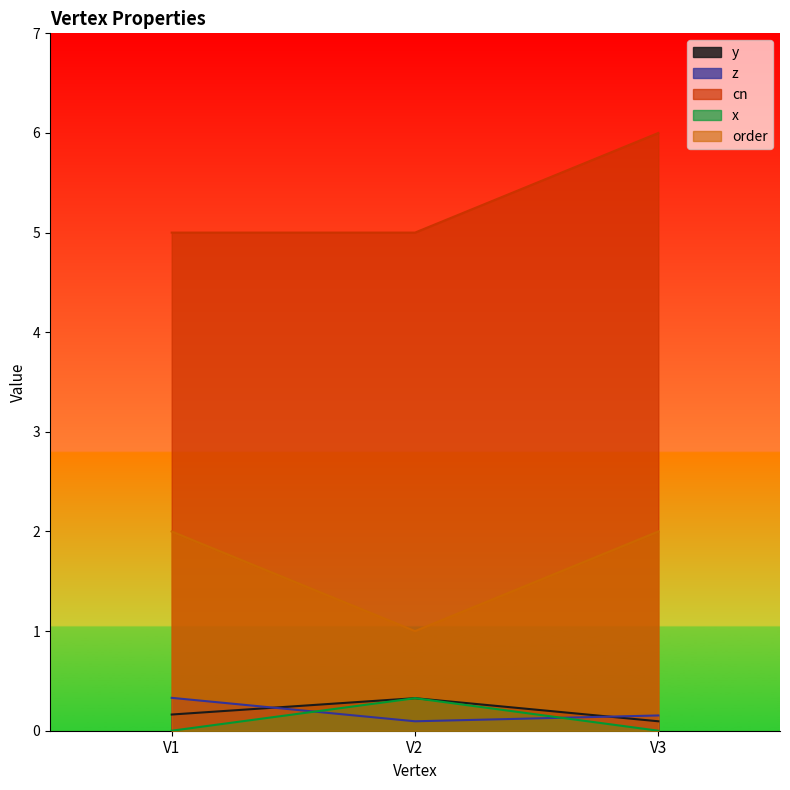

True or false: z has a value of 0.2 at V3.

True